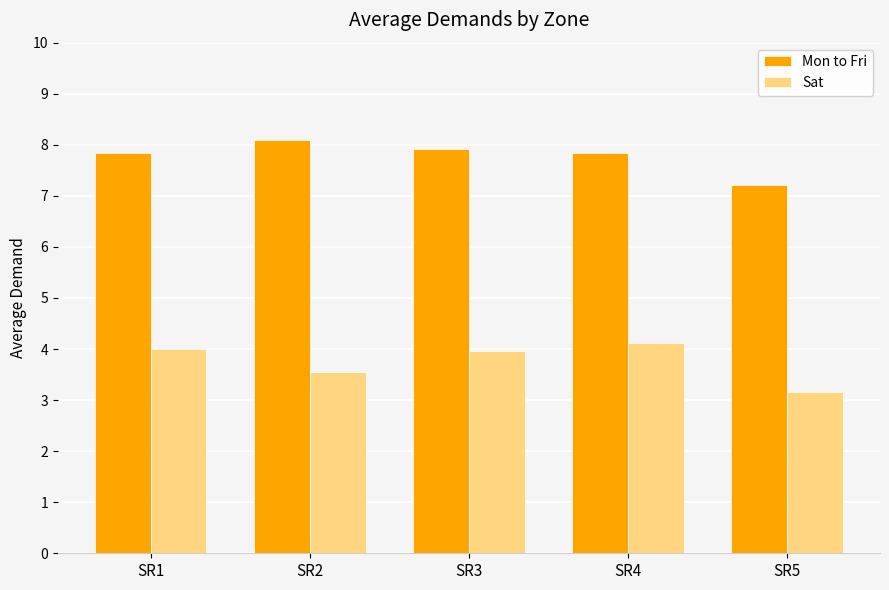

What is the average value of the Mon to Fri series?

7.8